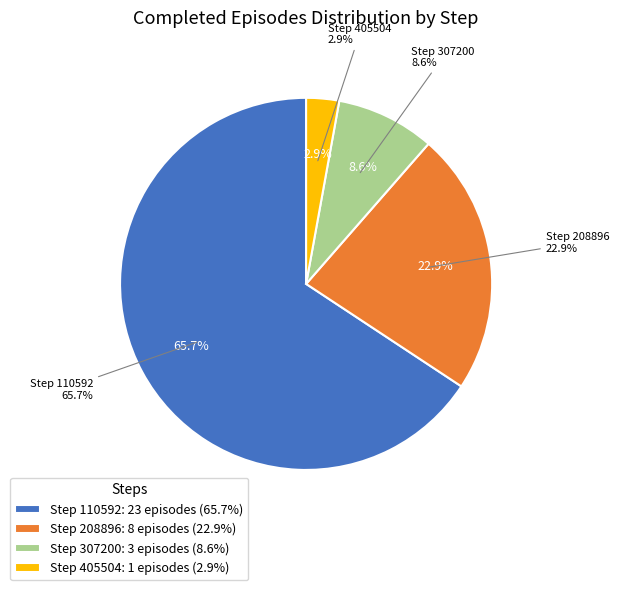

What percentage is the 405504 slice, to the nearest percent?

3%